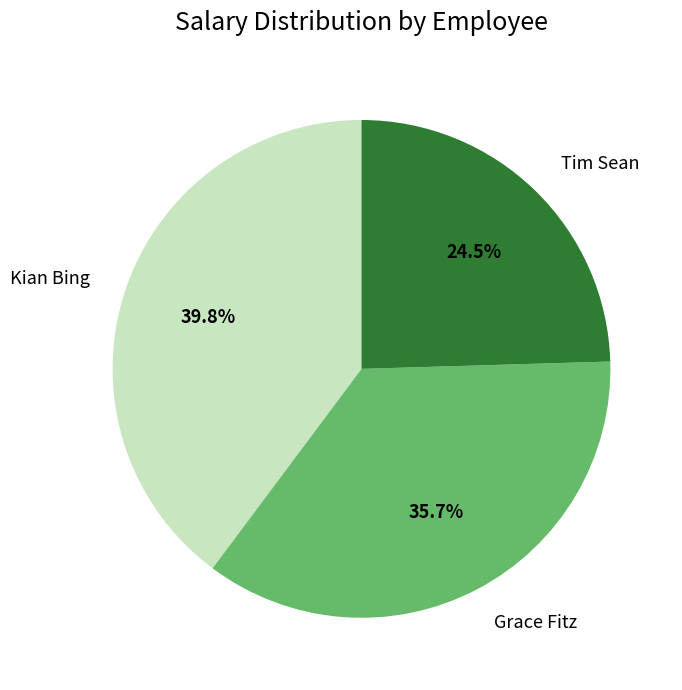

Which slice is the smallest?

Tim Sean